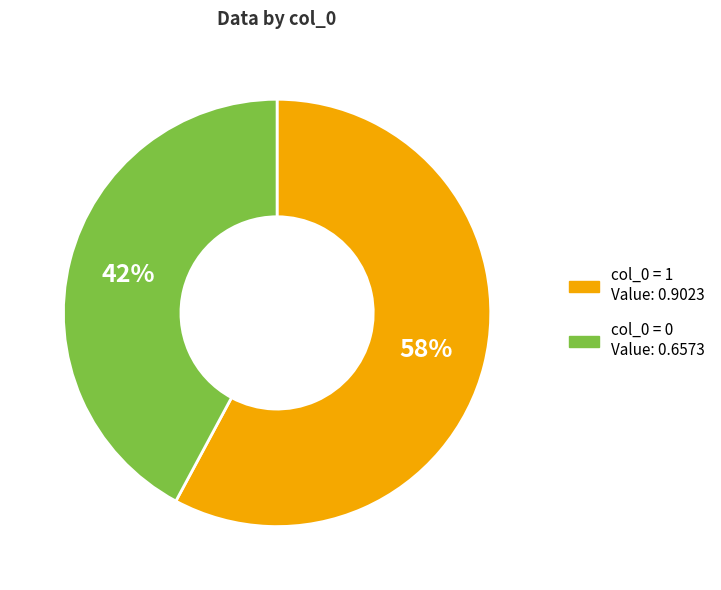

Is there a majority slice in this chart?

Yes